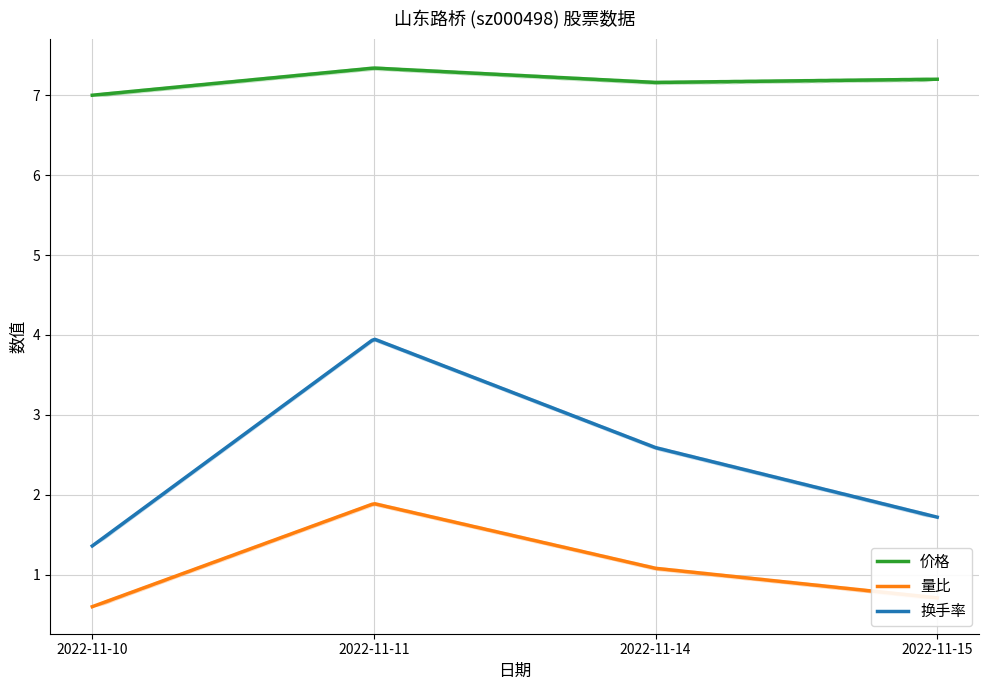

Between 2022-11-10 and 2022-11-11, which series saw the biggest shift?

换手率